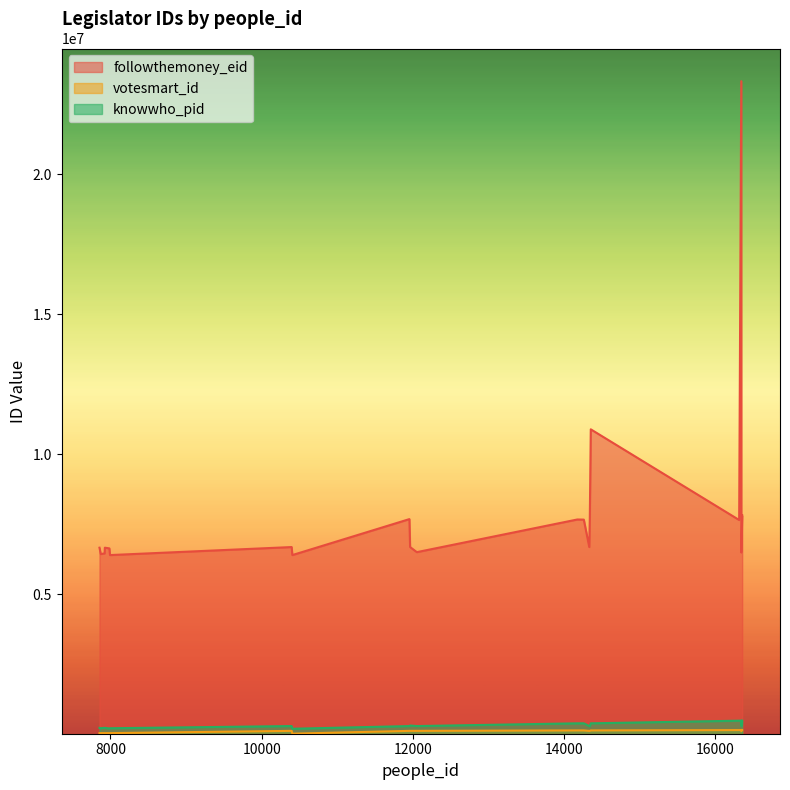

What is the total value across all series at 11962?

7115505